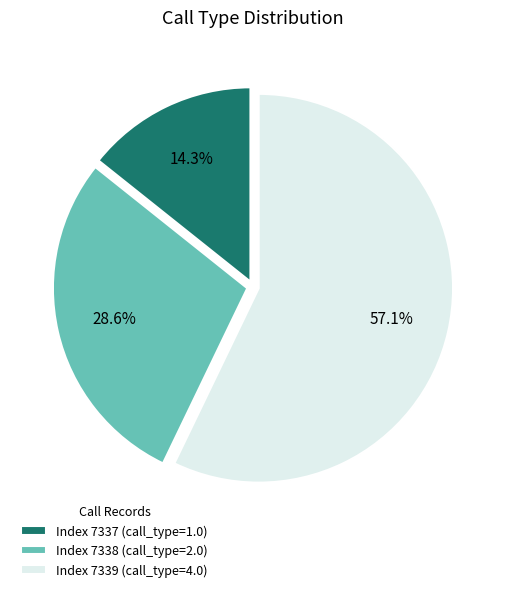

What portion of the pie excludes Index 7338 (call_type=2.0)?

71.4%